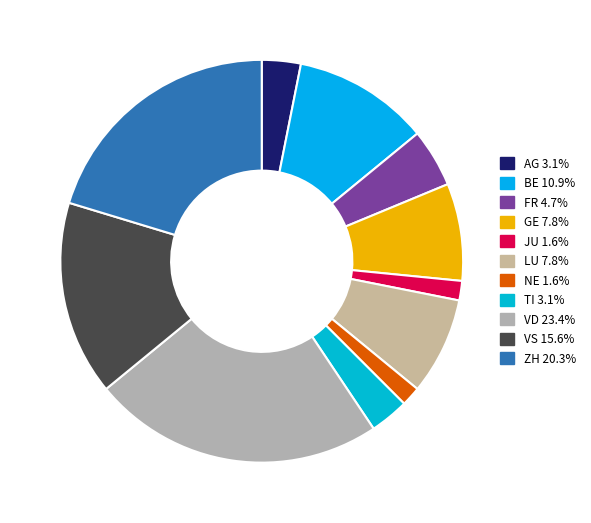

How many segments does this pie chart have?

11